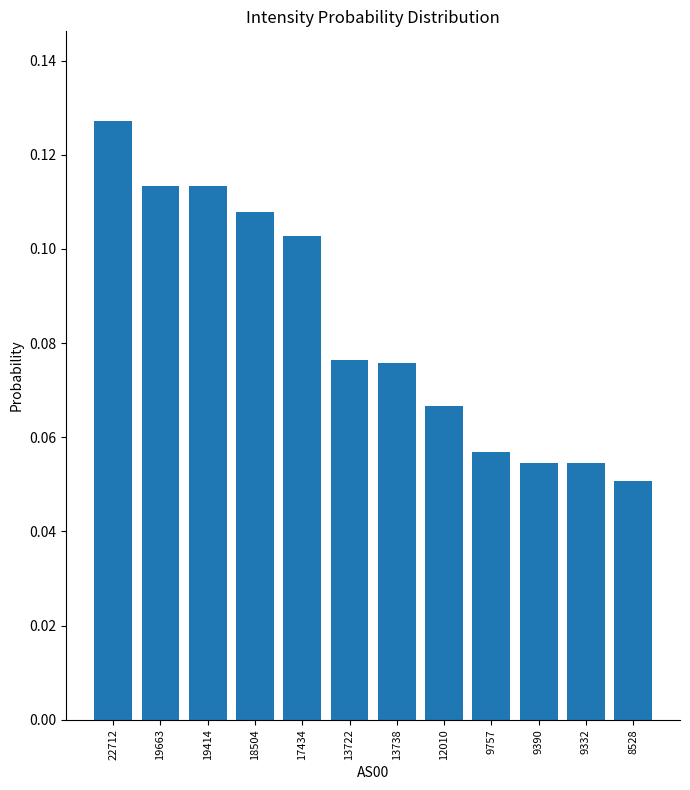

What is the sum of the values at 22712 and 8528?

0.2